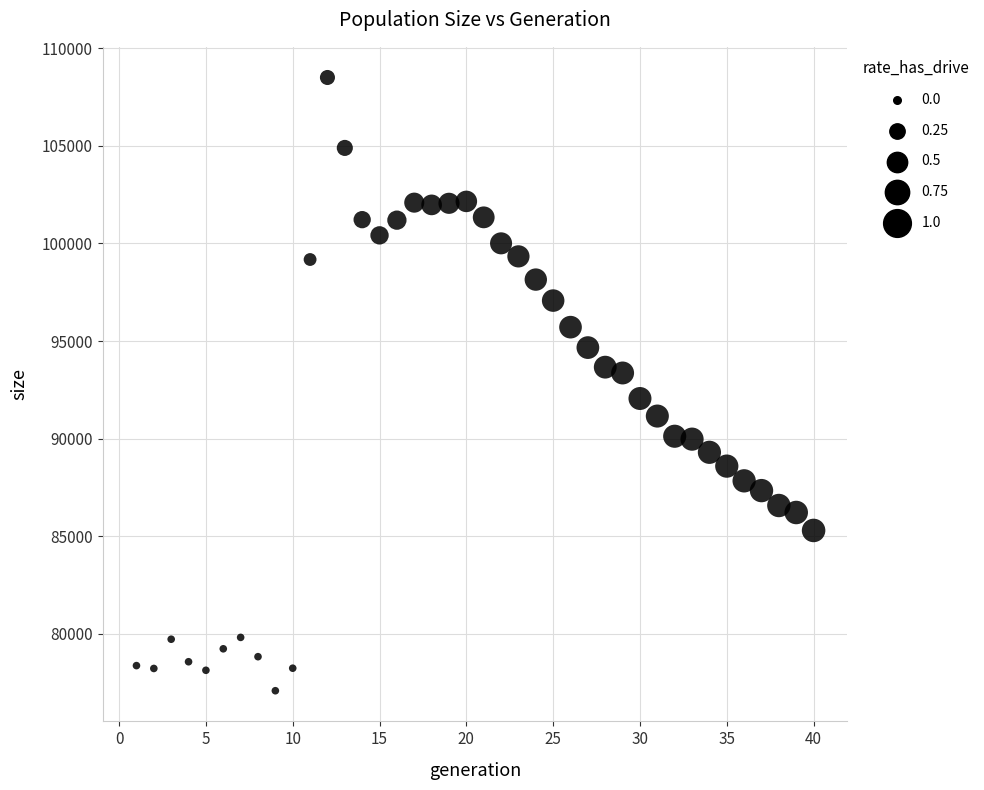

What is the range of X values (max minus min)?

39